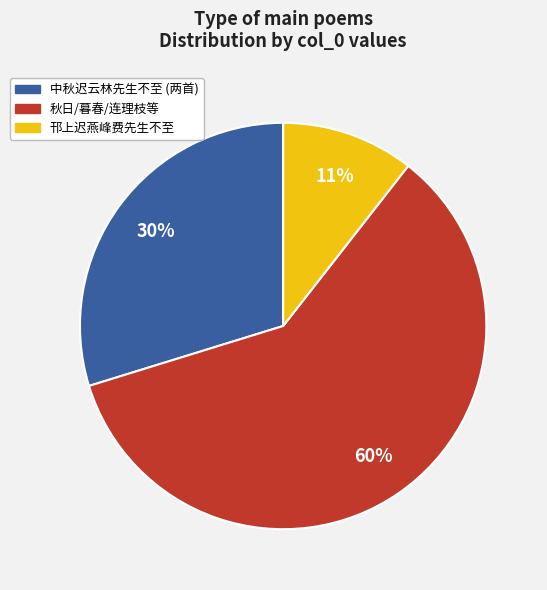

Is there a majority slice in this chart?

Yes